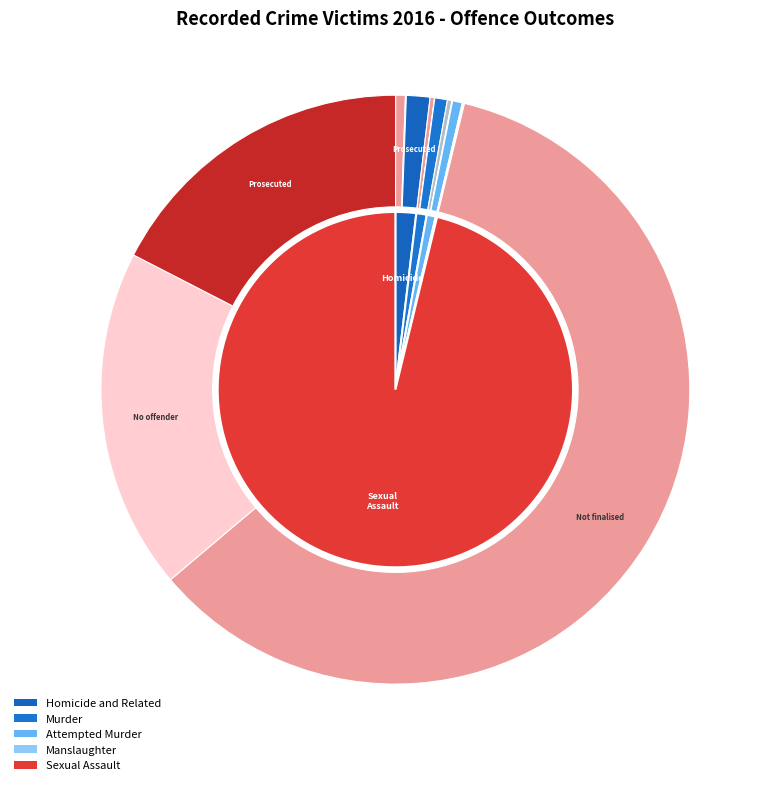

To the nearest percent, what is the combined percentage of Murder and Manslaughter?

1%